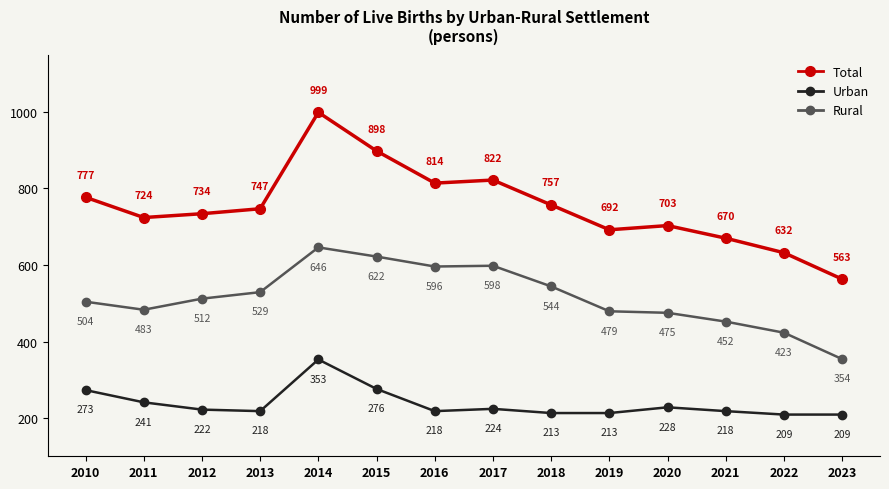

What is the difference between the highest and lowest values at 2011?

483